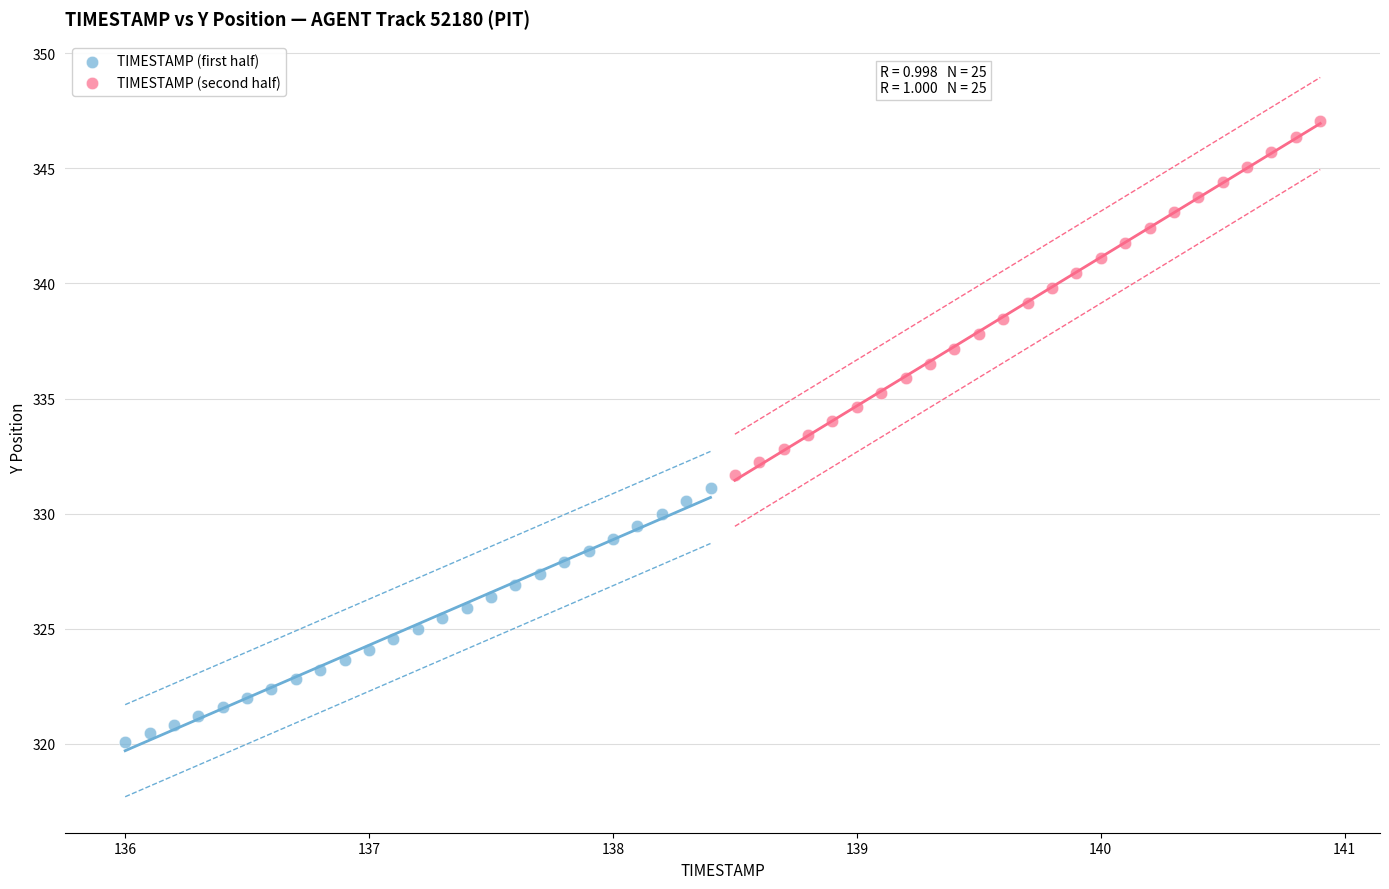

Which series has the widest spread of Y values?

TIMESTAMP (second half)